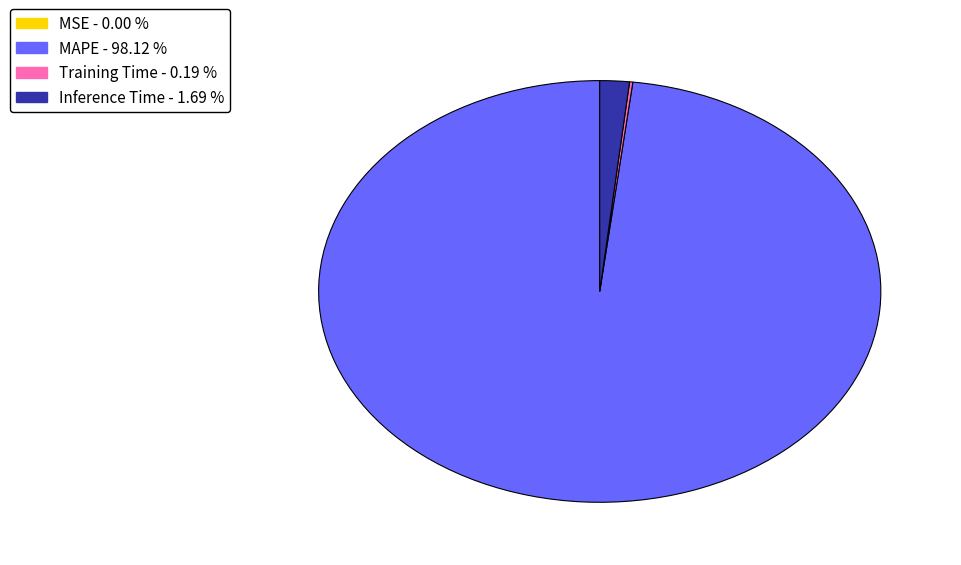

Does any single category account for the majority?

Yes